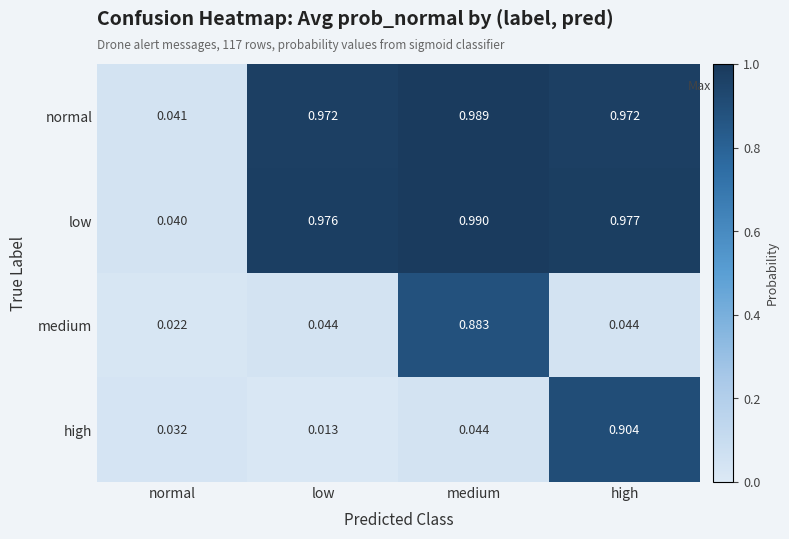

Rank the series by their maximum value, from lowest to highest.

medium, high, normal, low